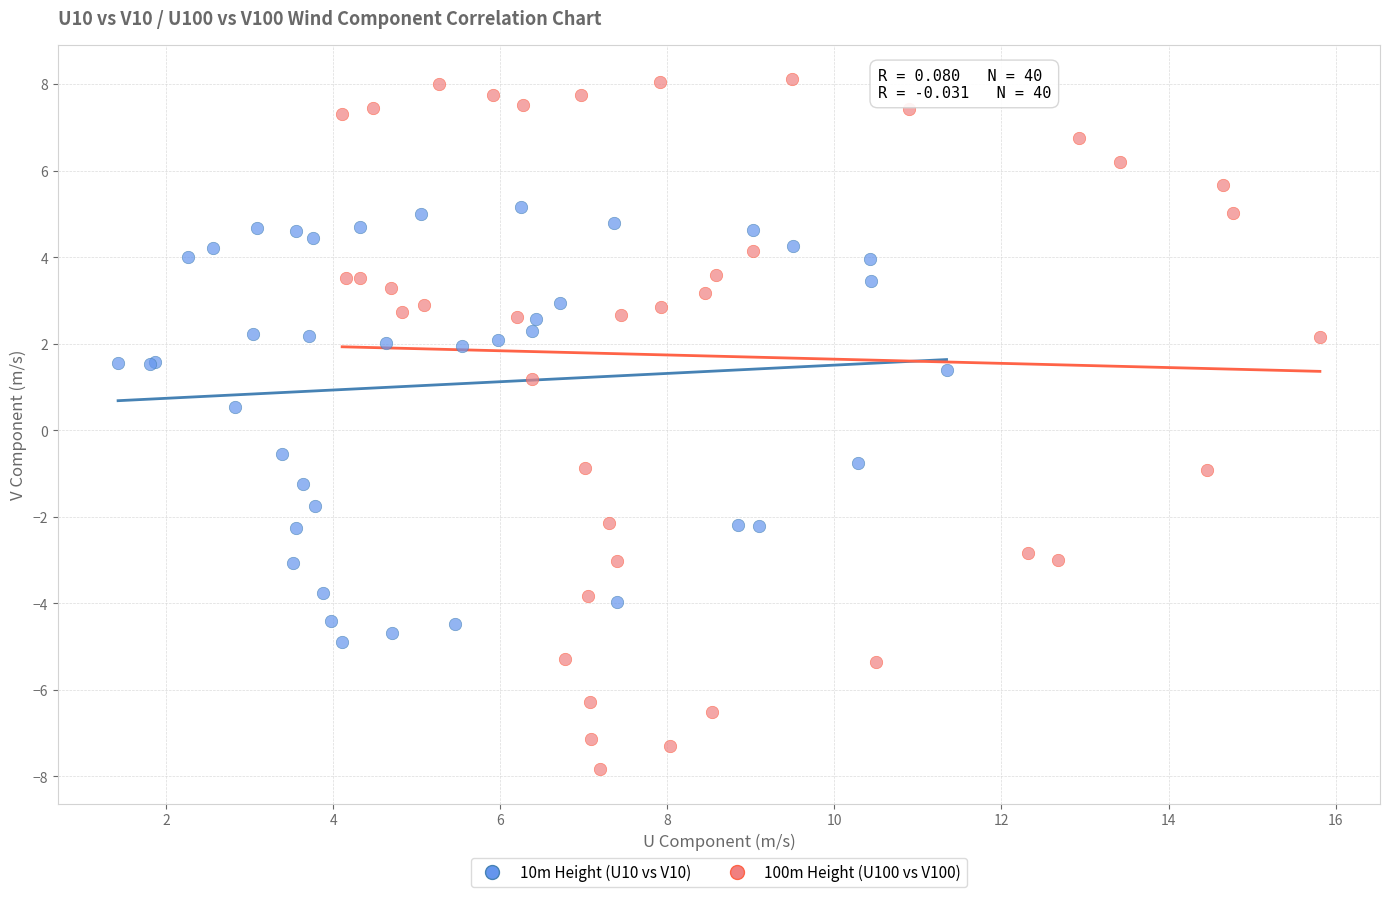

Which series has the widest spread of Y values?

100m Height (U100 vs V100)